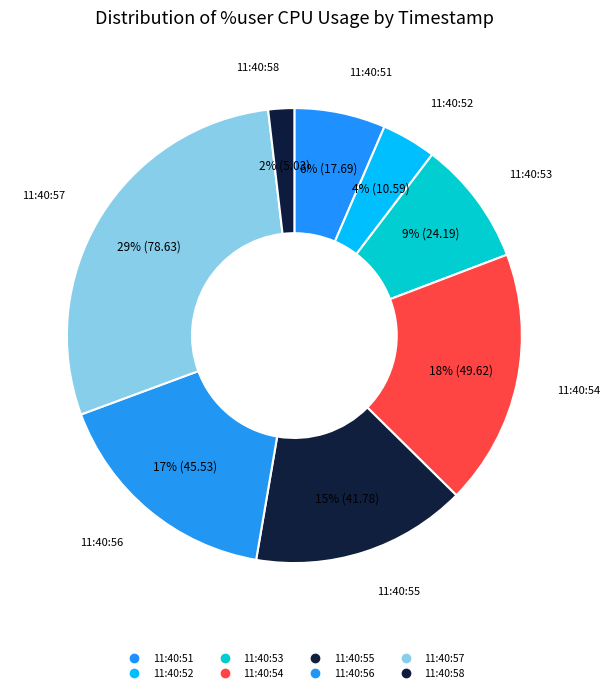

To the nearest percent, what is the difference between the 11:40:55 and 11:40:57 slice percentages?

13%